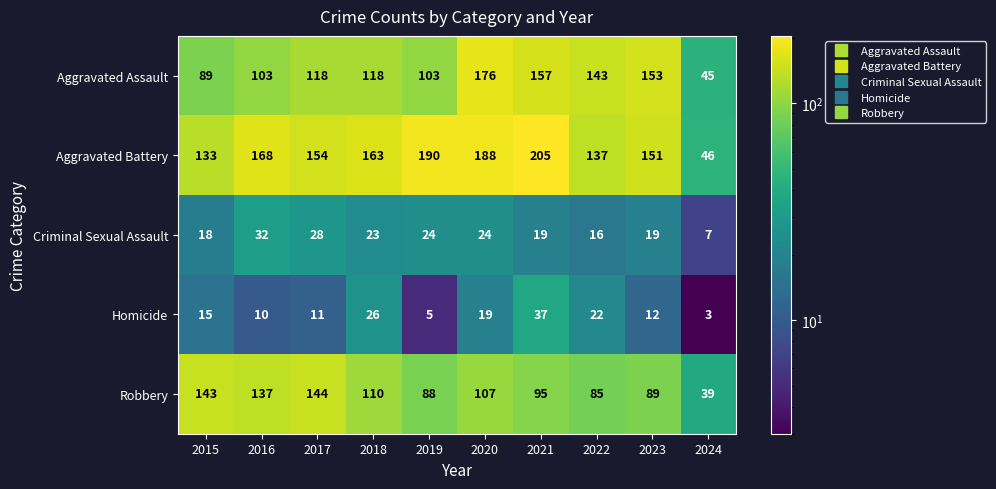

What is the difference between the maximum and minimum values in the Aggravated Battery series?

159